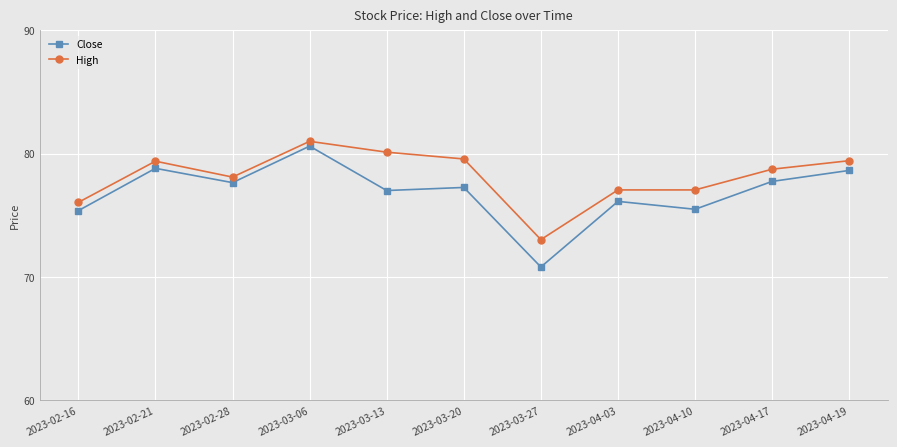

What position from the left is 2023-04-19?

11